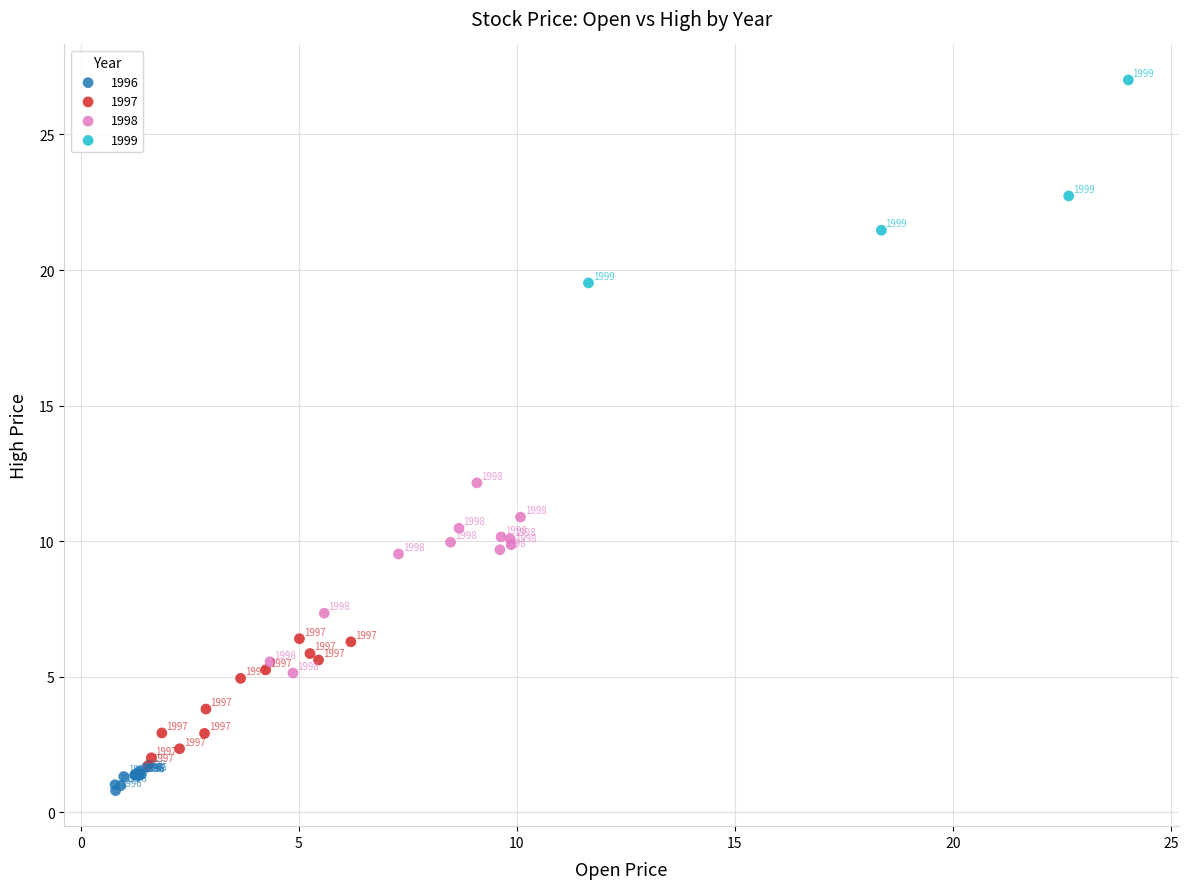

Which series has the largest Y range (max minus min)?

1999